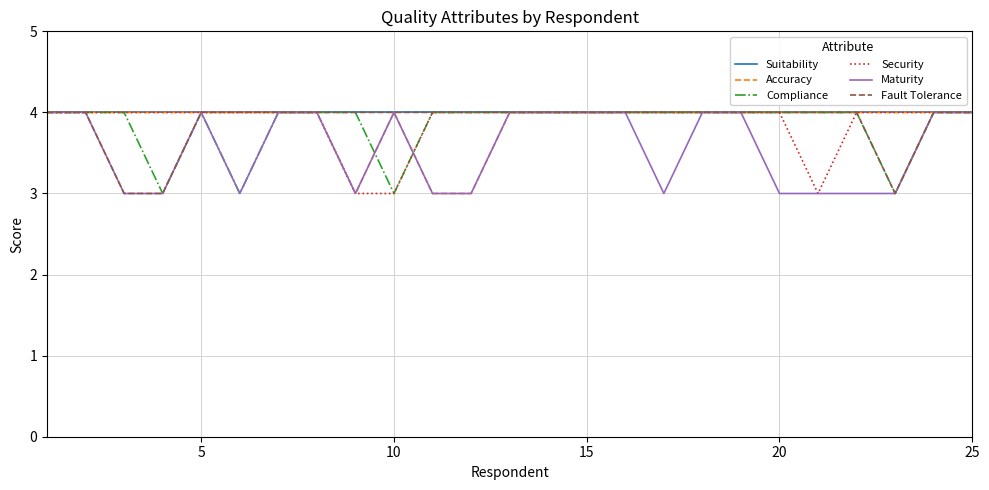

True or false: Compliance and Suitability intersect in this chart.

False